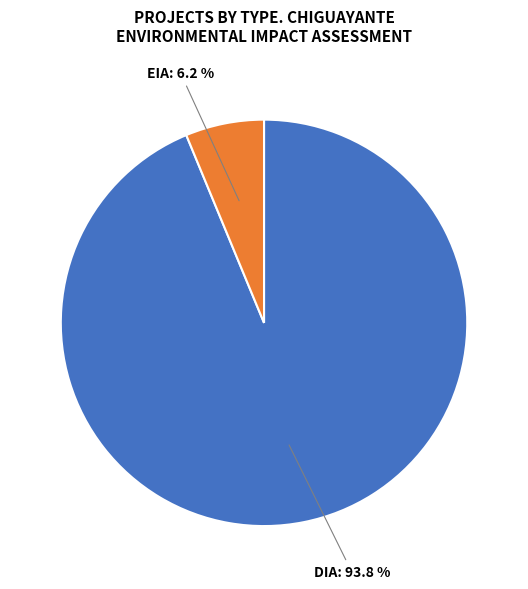

Does any single category account for the majority?

Yes